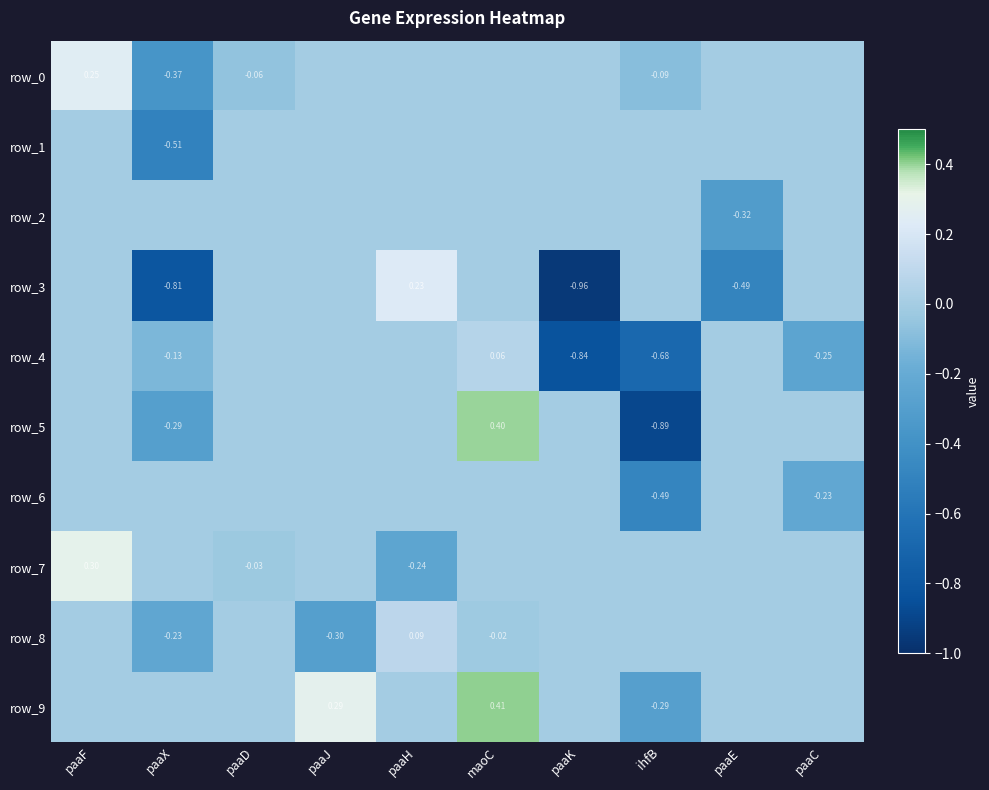

Between paaX and paaC, which series saw the biggest shift?

row_3